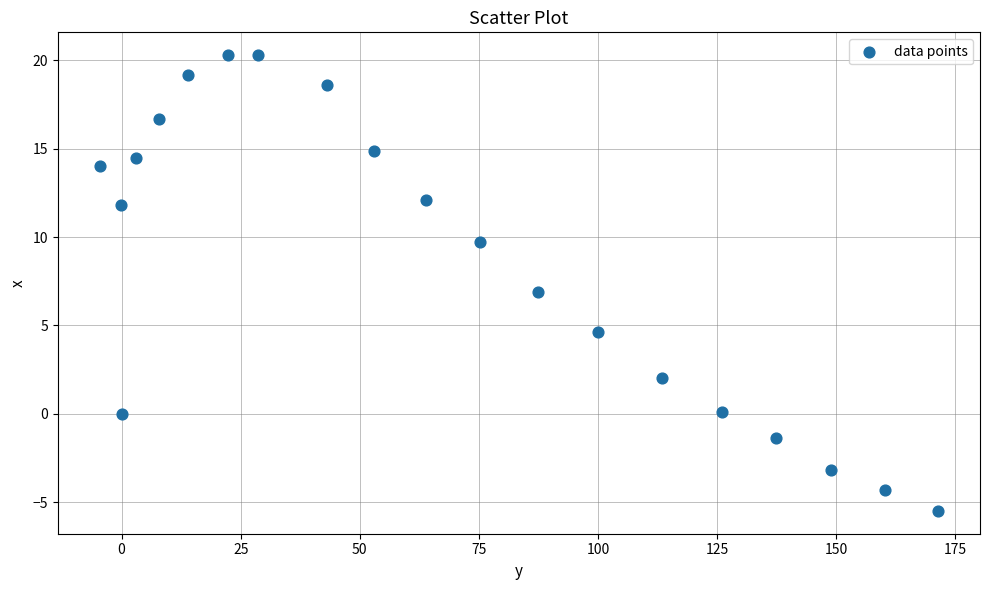

What is the range of Y values (max minus min)?

25.8